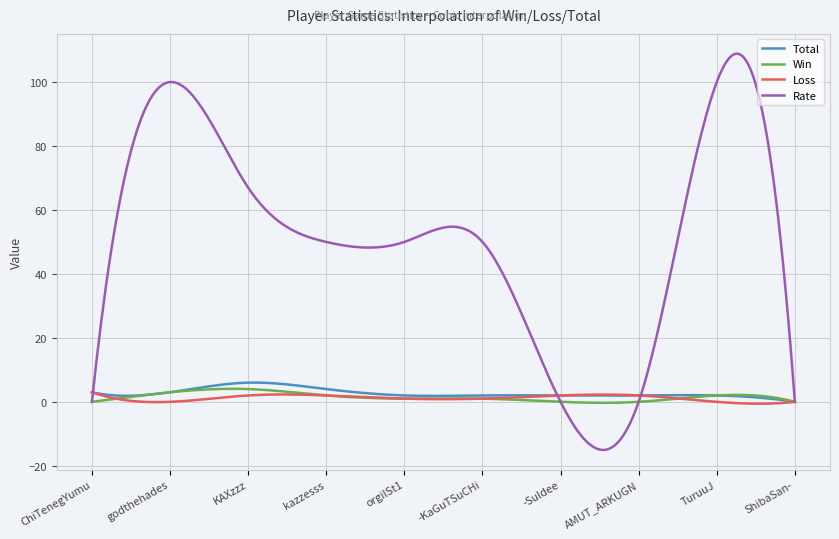

Which series has the largest total across all categories?

Rate